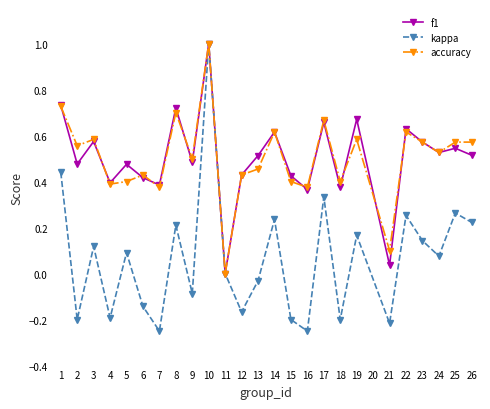

The value of accuracy at 26 is 0.6. True or false?

True